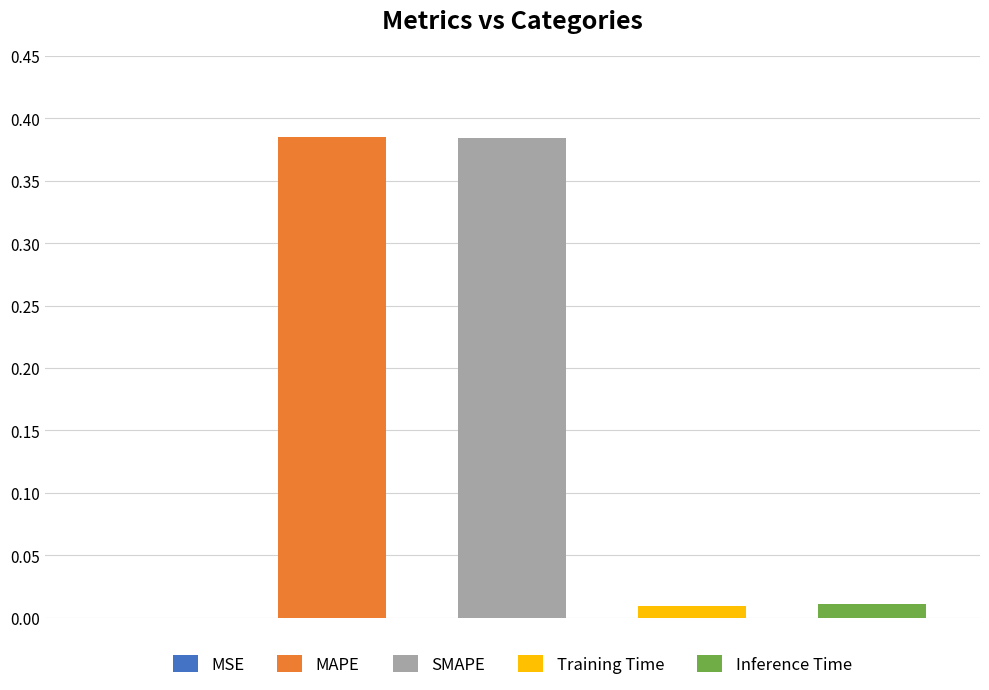

What is the sum of all values?

0.8